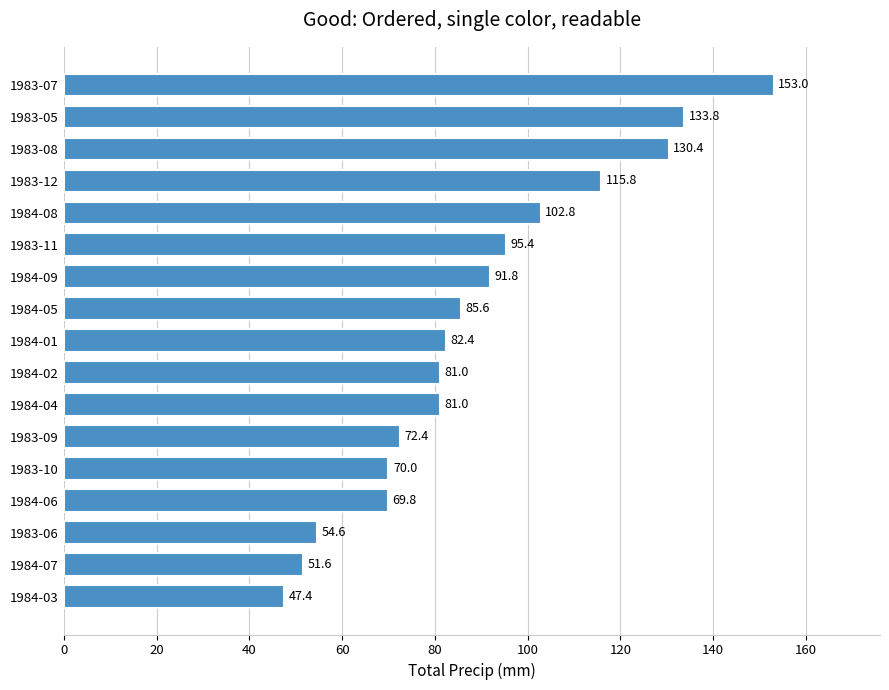

What is the average value?

89.3